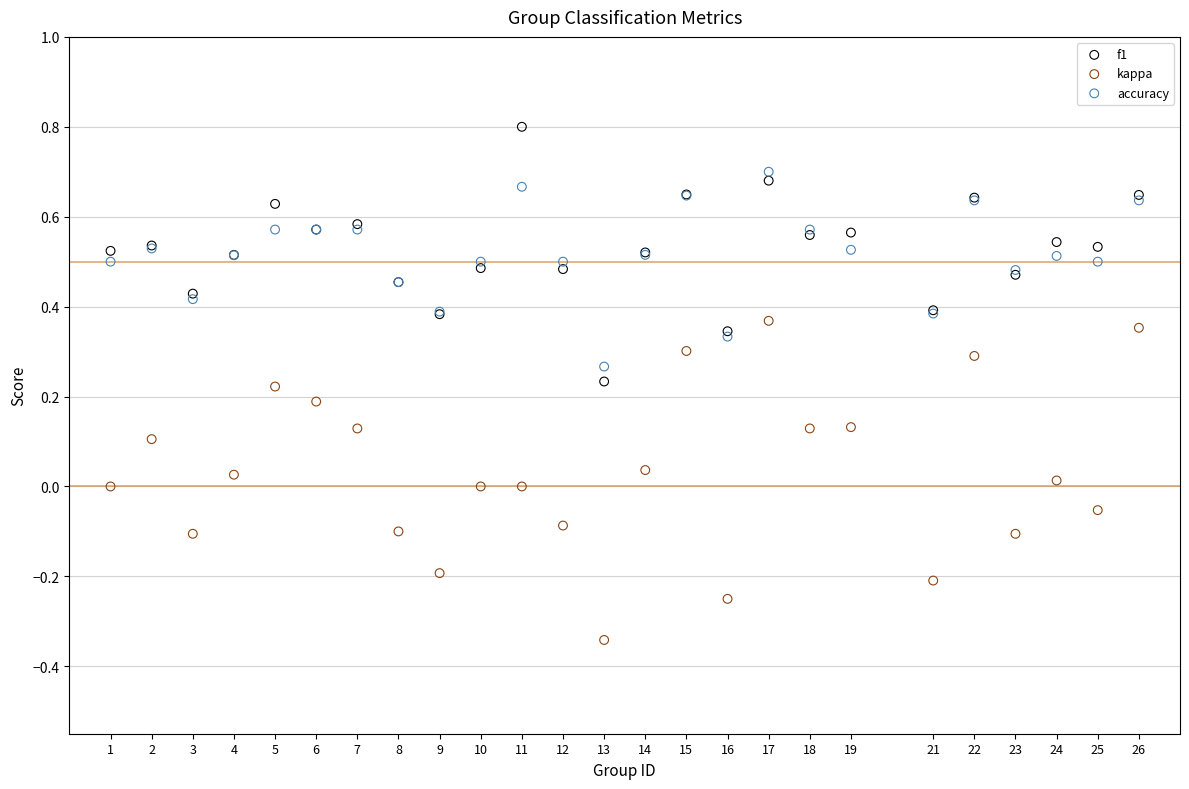

Which series has the largest Y range (max minus min)?

kappa